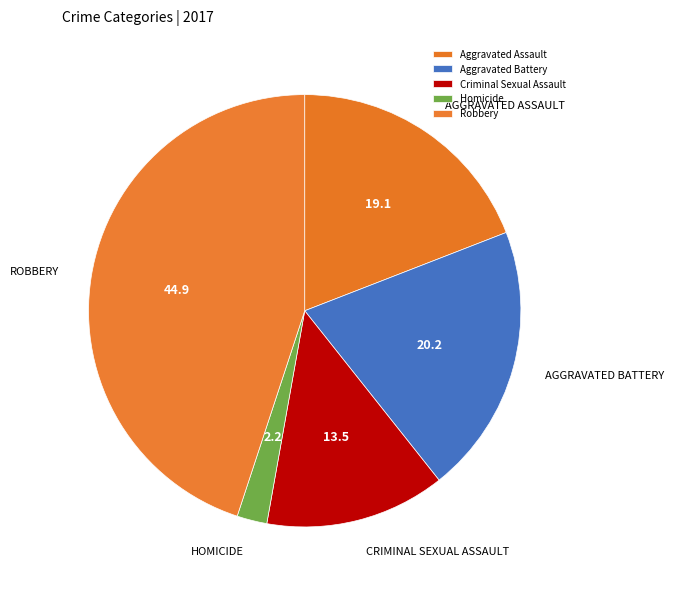

To the nearest percent, what is the difference between the Aggravated Assault and Homicide slice percentages?

17%